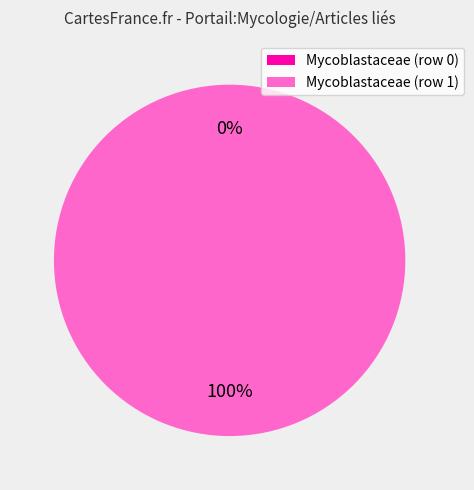

To the nearest percent, what is the combined percentage of Mycoblastaceae (row 1) and Mycoblastaceae (row 0)?

100%